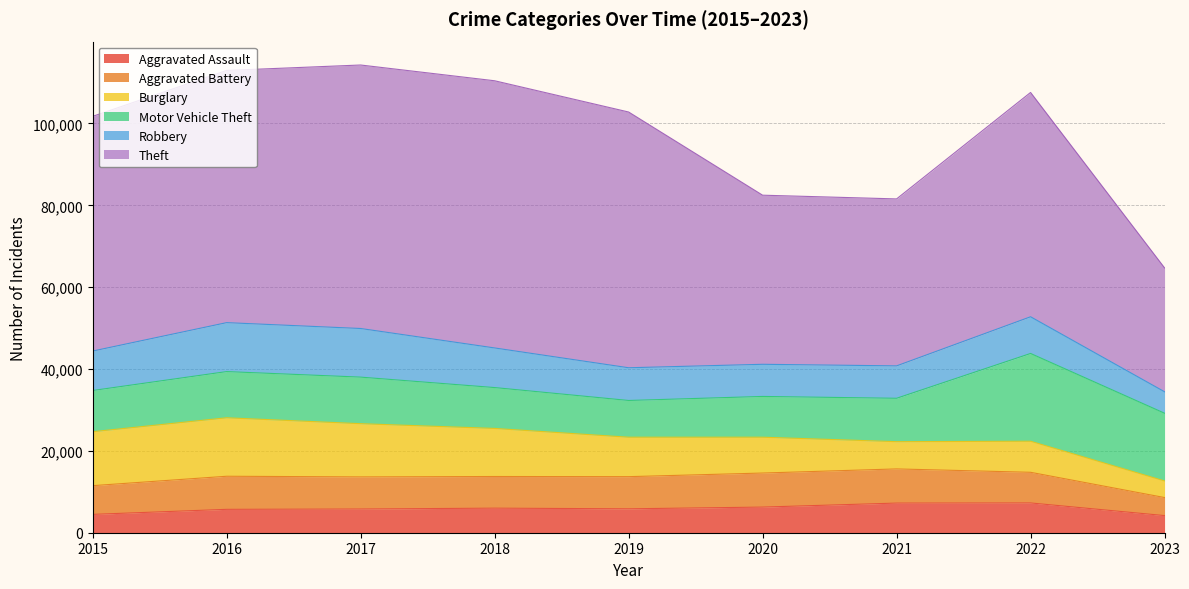

At which label is Aggravated Battery closest to 6376?

2015